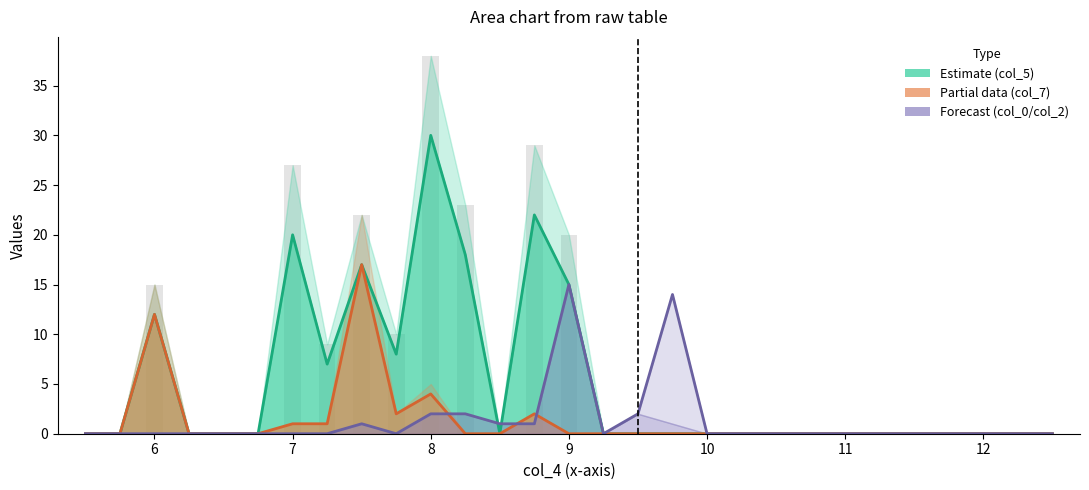

True or false: col_5 (mid) has a value of 0 at 6.25.

True